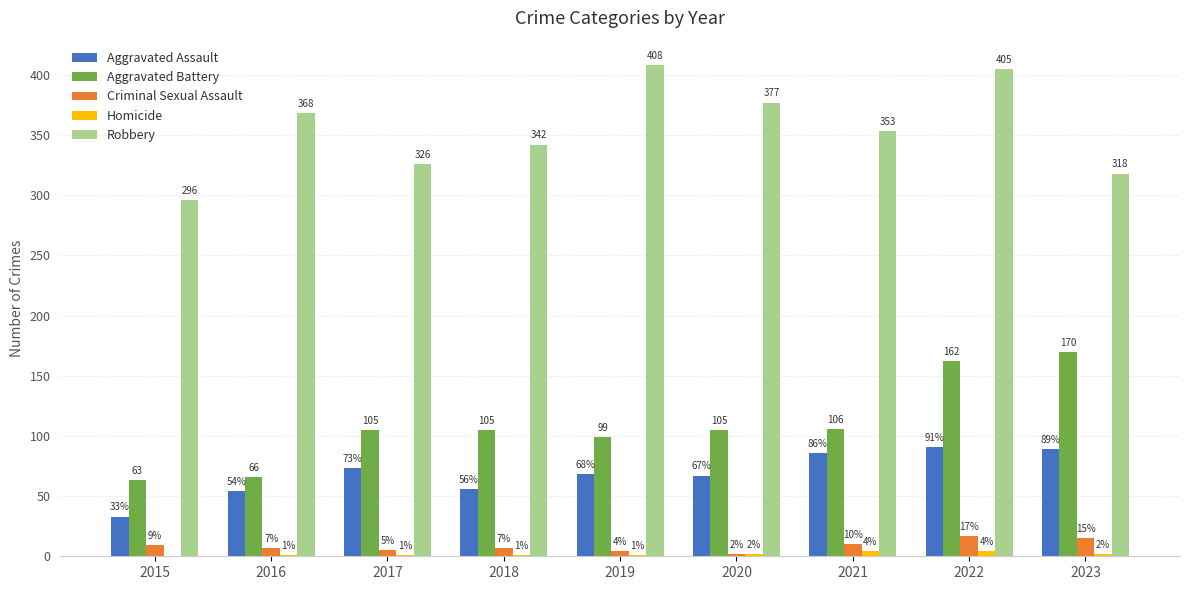

What is the approximate value of Aggravated Battery at 2020?

105